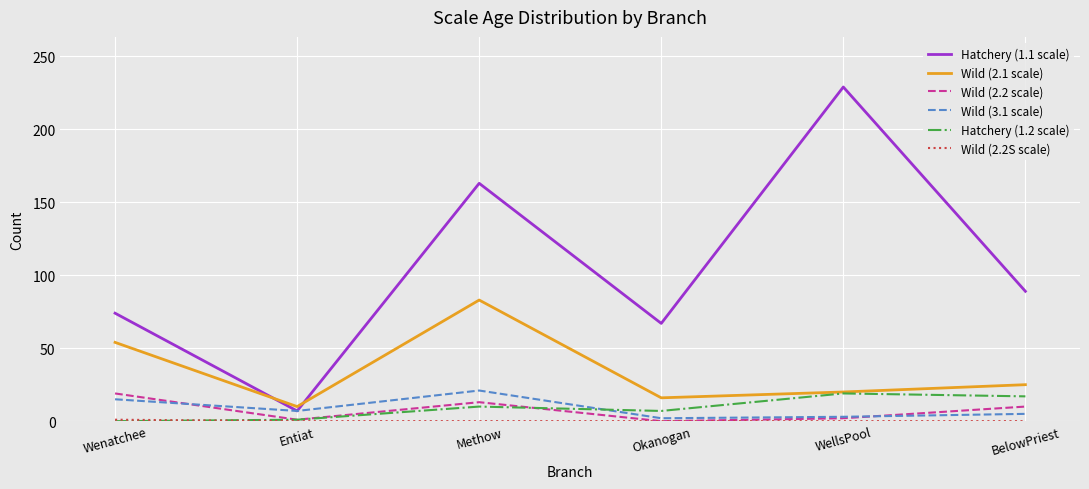

At which label does Hatchery (1.1 scale) reach its minimum?

Entiat